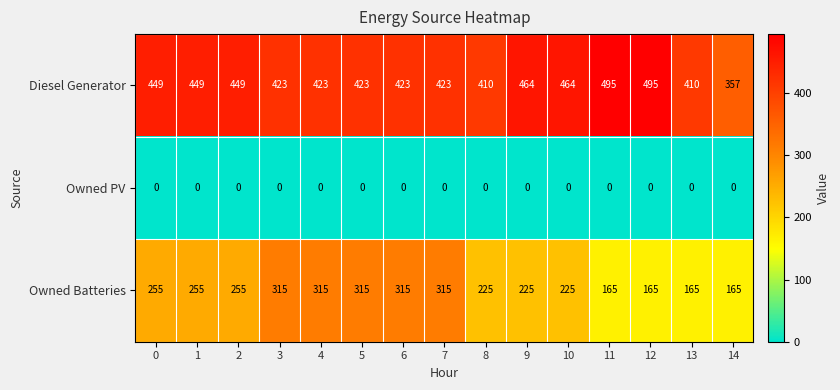

Which series has the largest range (max minus min)?

Owned Batteries